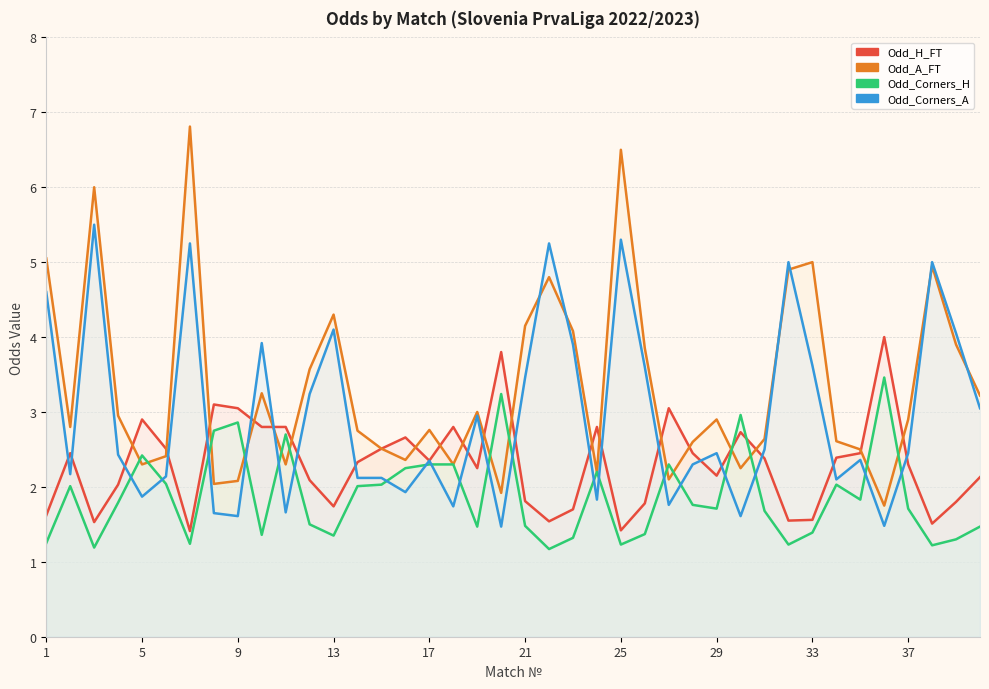

The Odd_A_FT series shows 3.1 at 21. True or false?

False